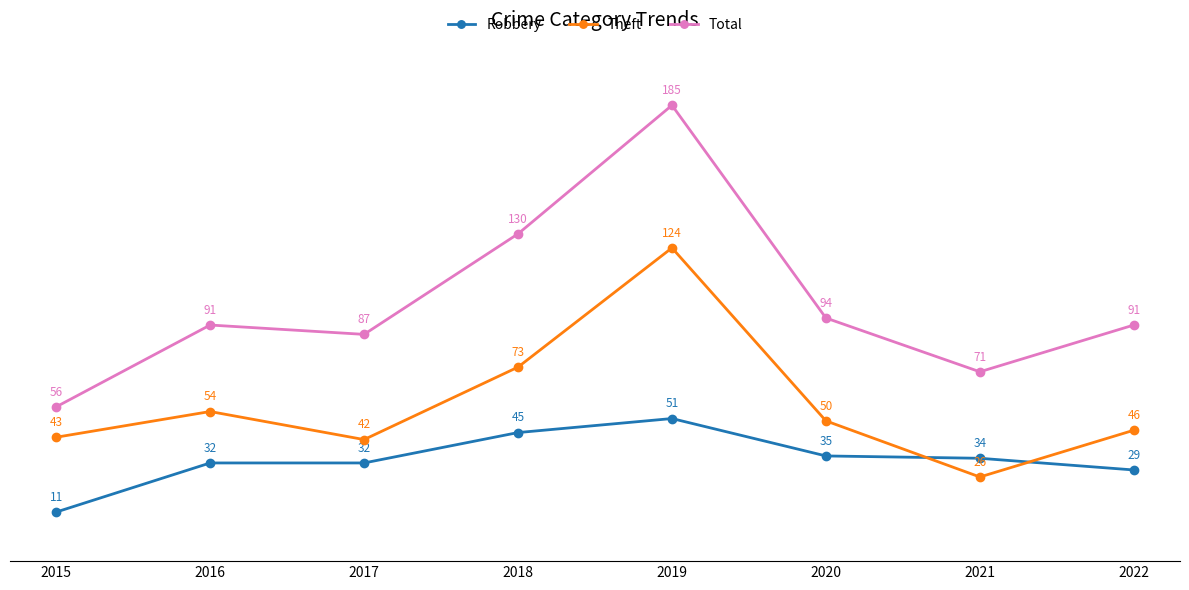

True or false: Total and Robbery cross at least once.

False